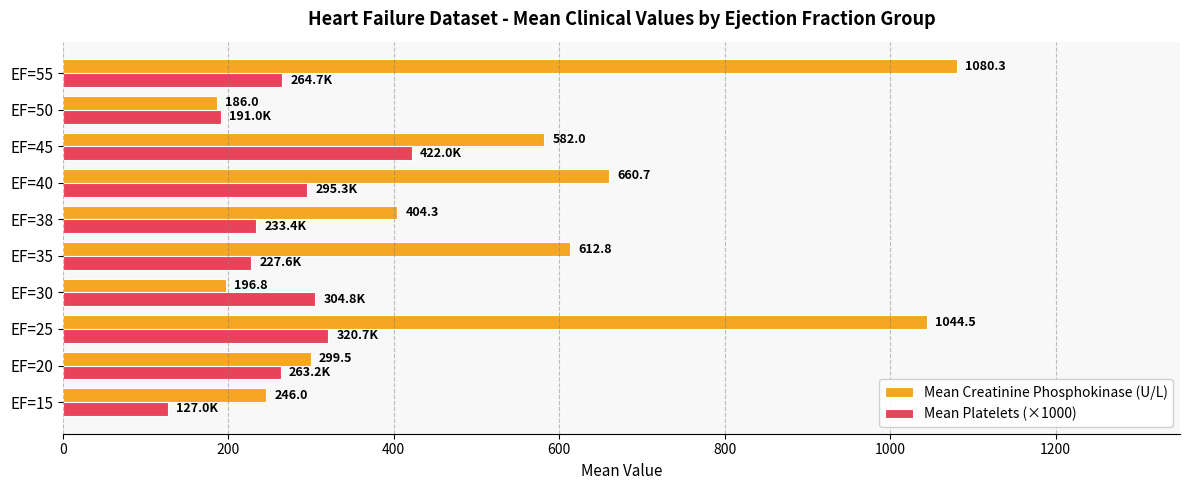

Rank the series by their maximum value, from lowest to highest.

Mean Platelets (×1000), Mean Creatinine Phosphokinase (U/L)